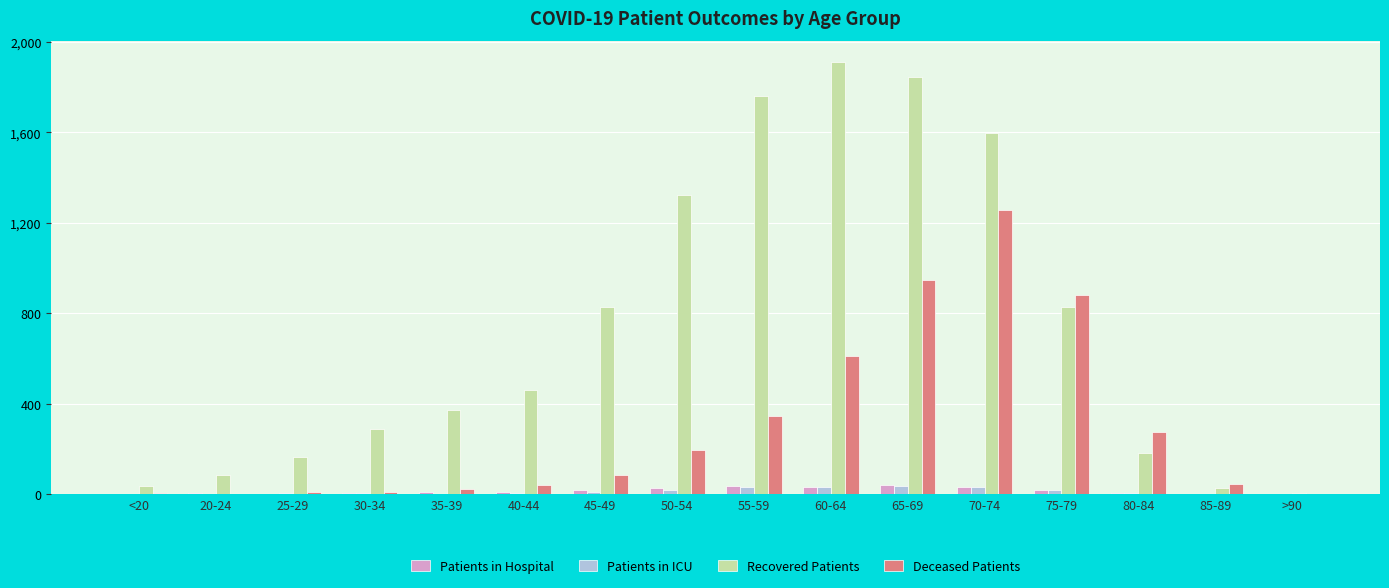

How many data points does each series have?

16